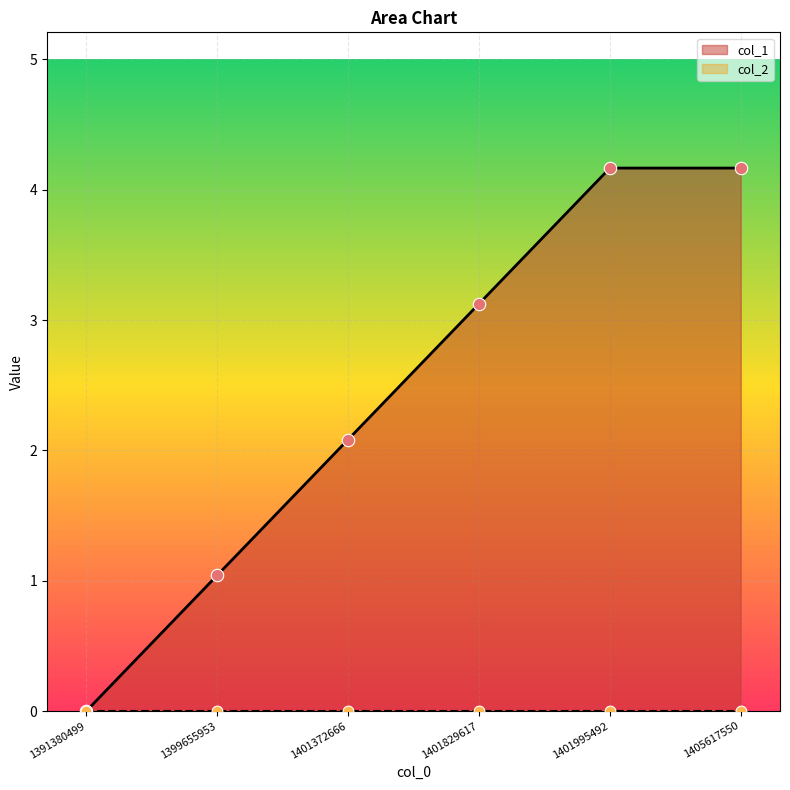

What is the change in value from 1401372666 to 1401829617?

+1